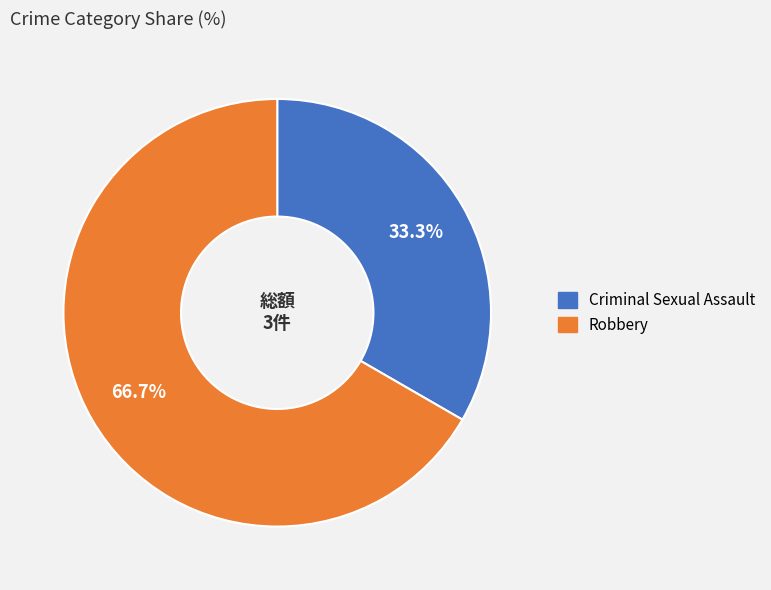

To the nearest percent, what percentage of the pie is Robbery?

67%